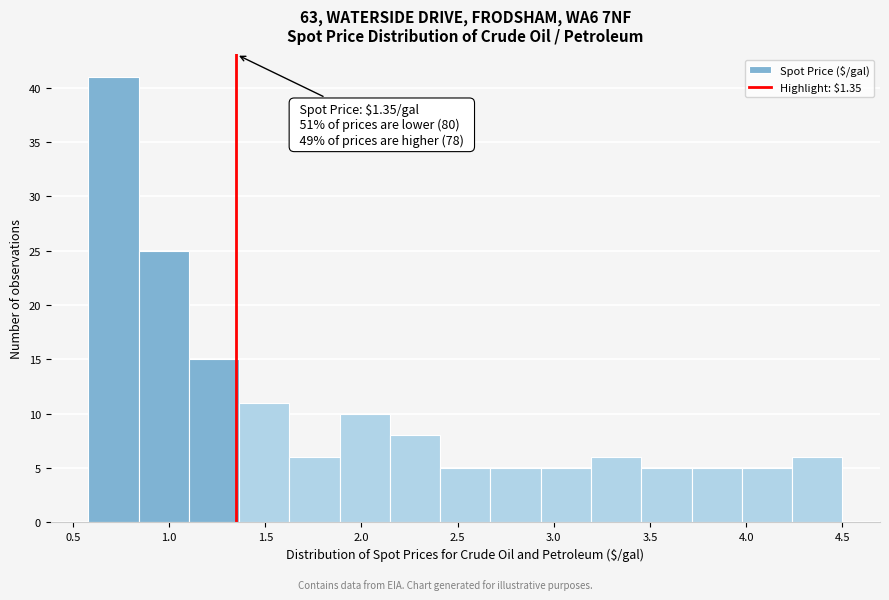

Which range on the x-axis has the tallest bar?

0.60 to 0.85